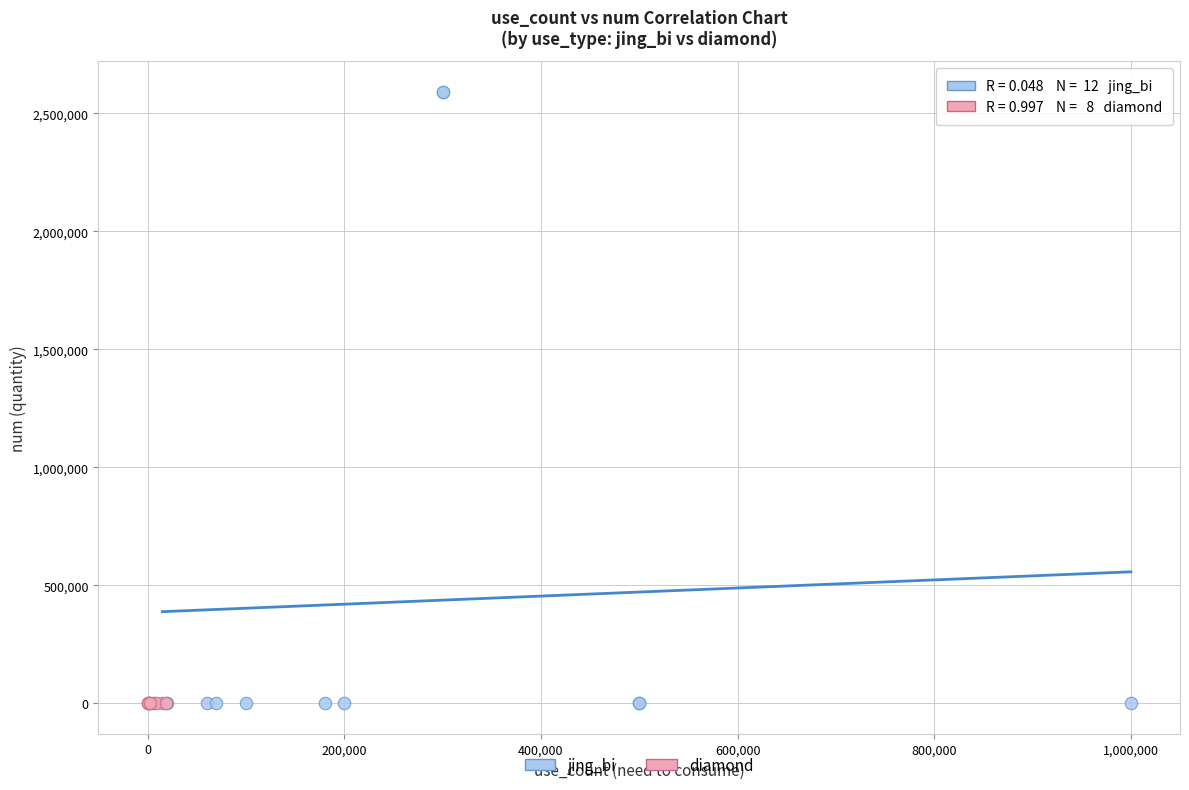

Which series has the widest spread of Y values?

jing_bi